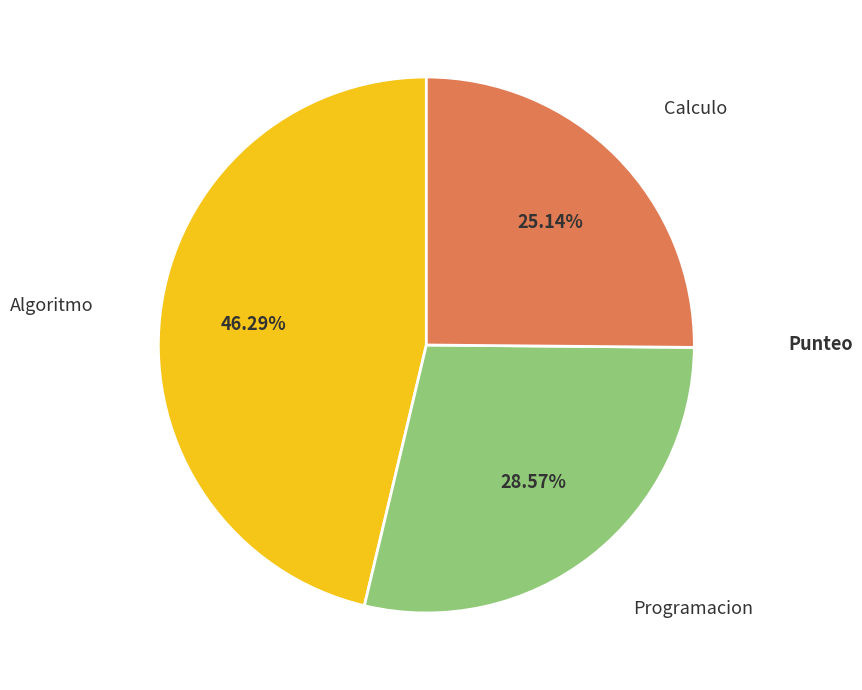

Is there a majority slice in this chart?

No